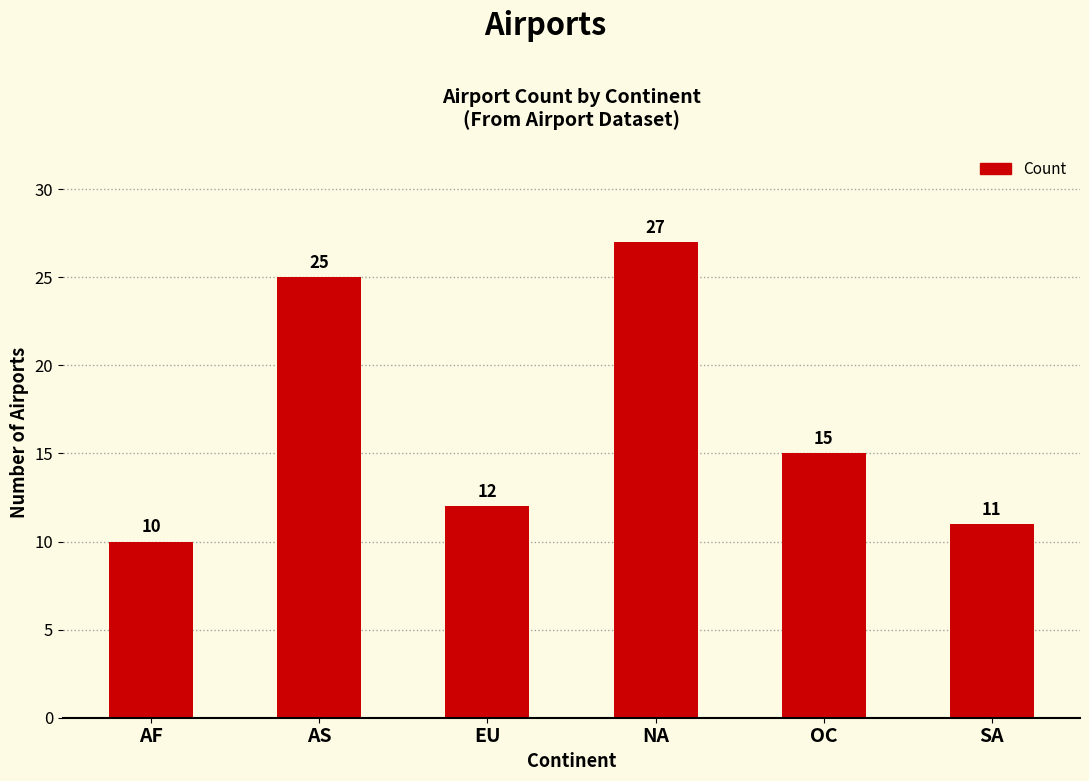

Which label corresponds to the smallest value in the chart?

AF